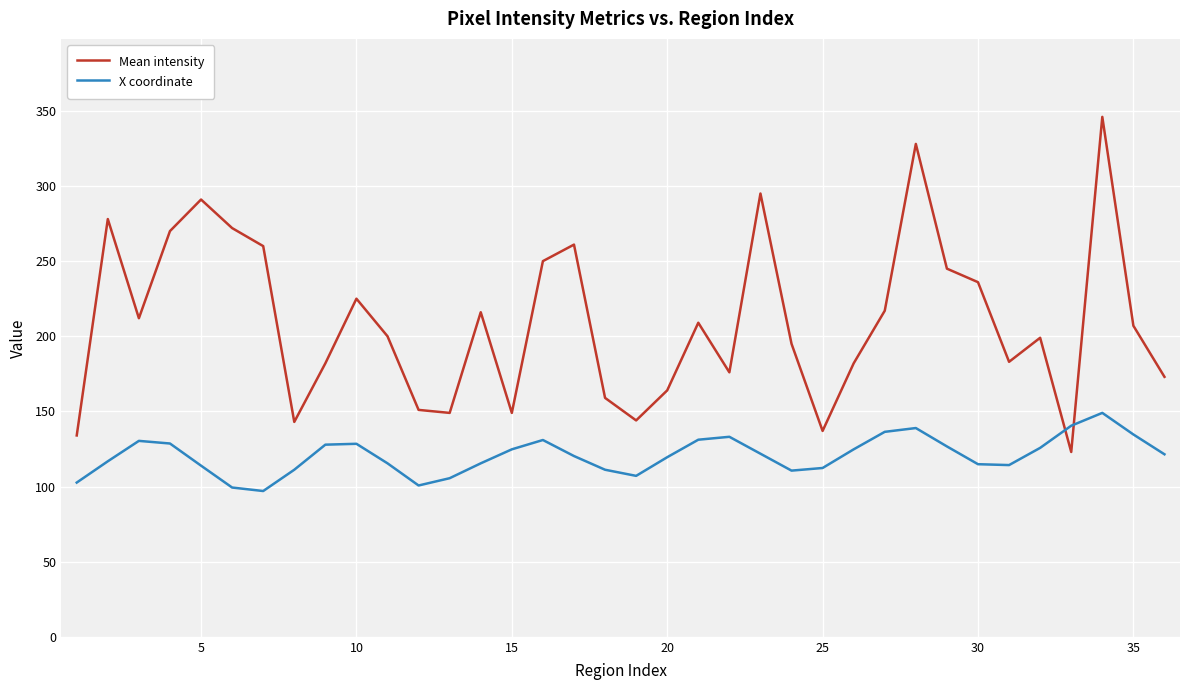

What is the smallest value displayed?

97.0